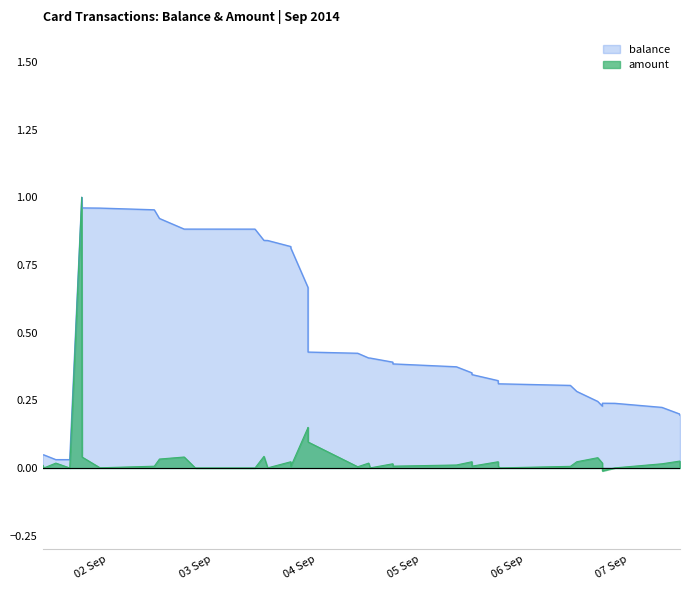

What is the maximum value shown in the chart?

1.0